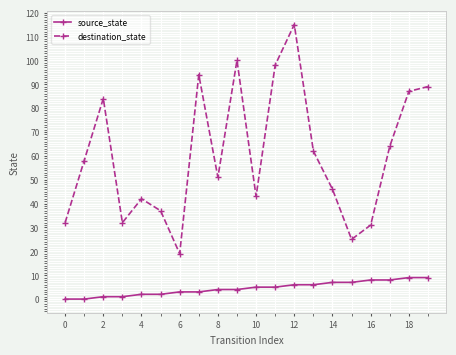

Reading left to right, extract all data points from this chart.

source_state: 0	0	1	1	2	2	3	3	4	4	5	5	6	6	7	7	8	8	9	9
destination_state: 32	58	84	32	42	37	19	94	51	100	43	98	115	62	46	25	31	64	87	89